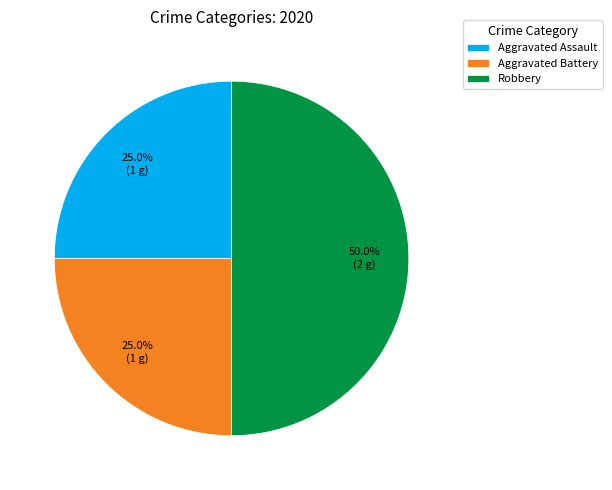

Does Aggravated Assault account for over 50% of the chart?

No